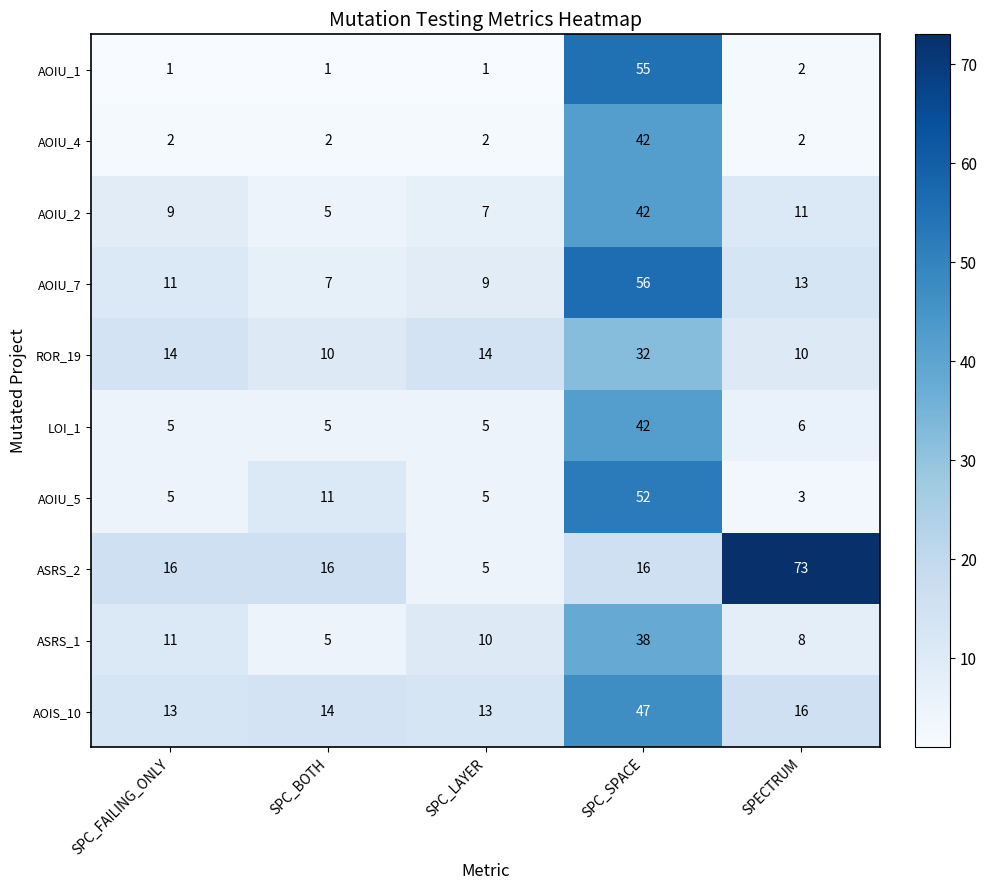

Which category has the highest value in the AOIU_1 series?

SPC_SPACE